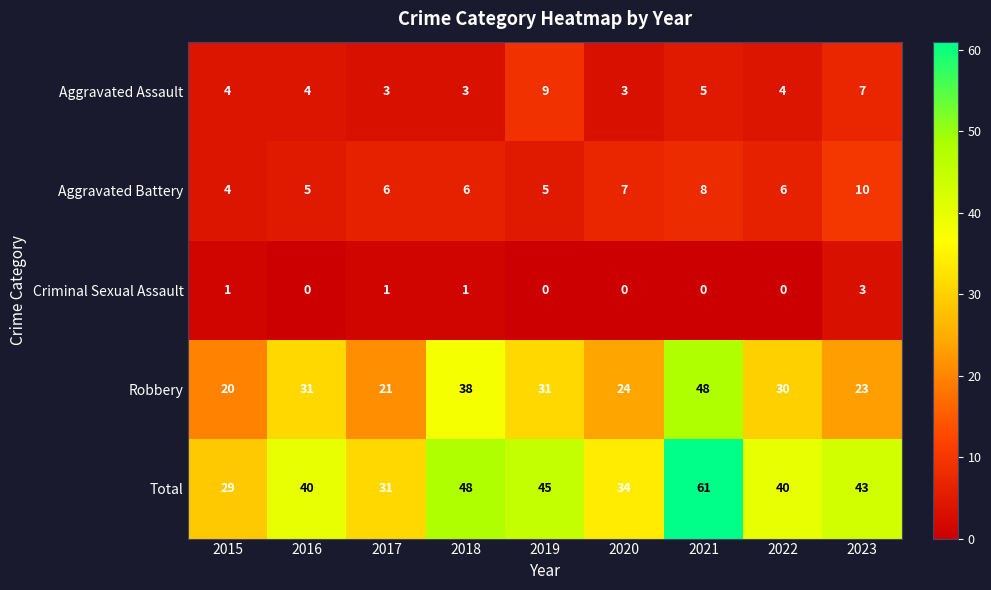

List the series in order of their peak value, highest first.

Total, Robbery, Aggravated Battery, Aggravated Assault, Criminal Sexual Assault